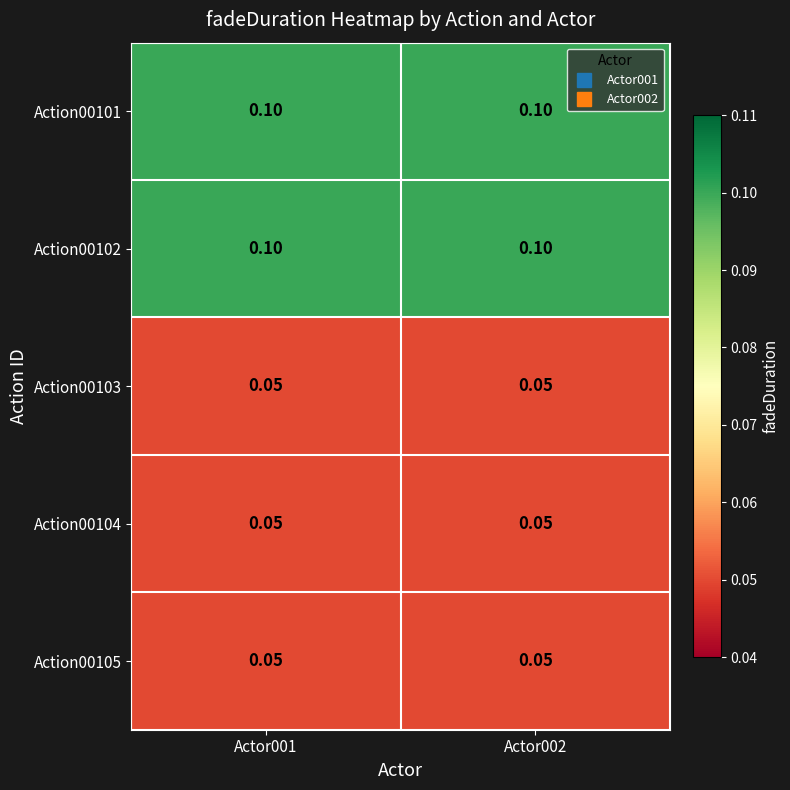

Is the value of Action00105 at Actor001 greater than the value of Action00101 at Actor002?

No